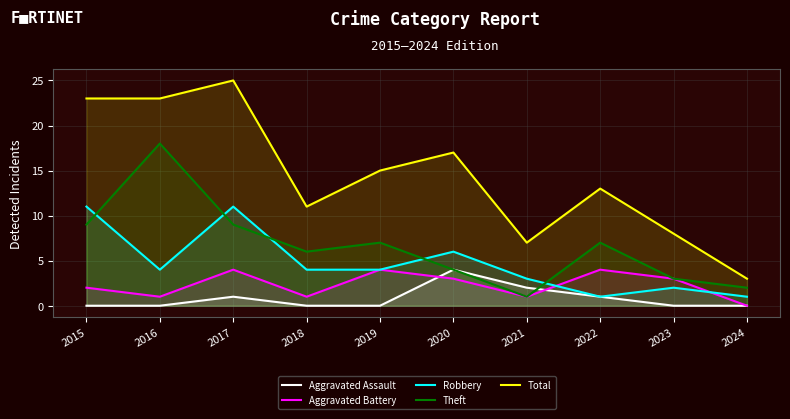

What is the spread (max minus min) of values at 2018?

11